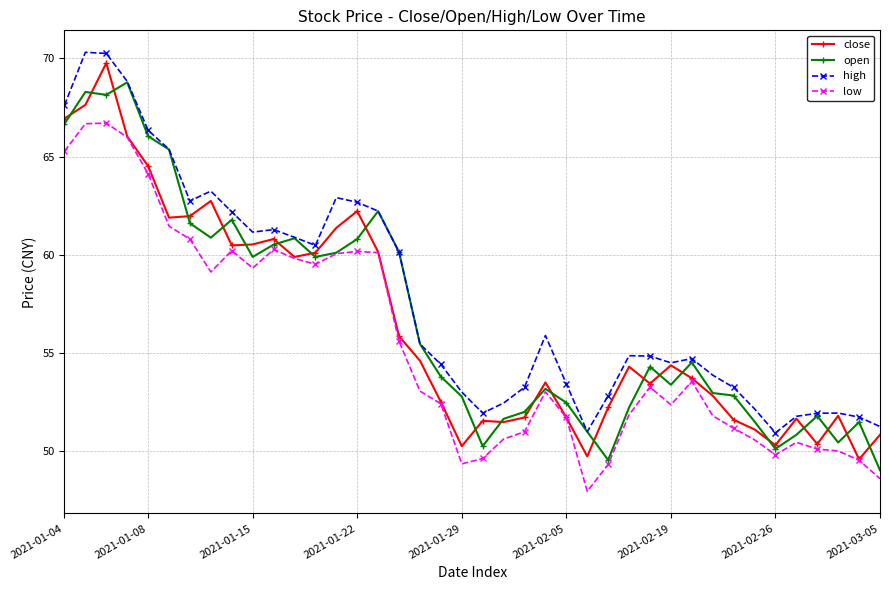

Which series has the largest total across all categories?

high